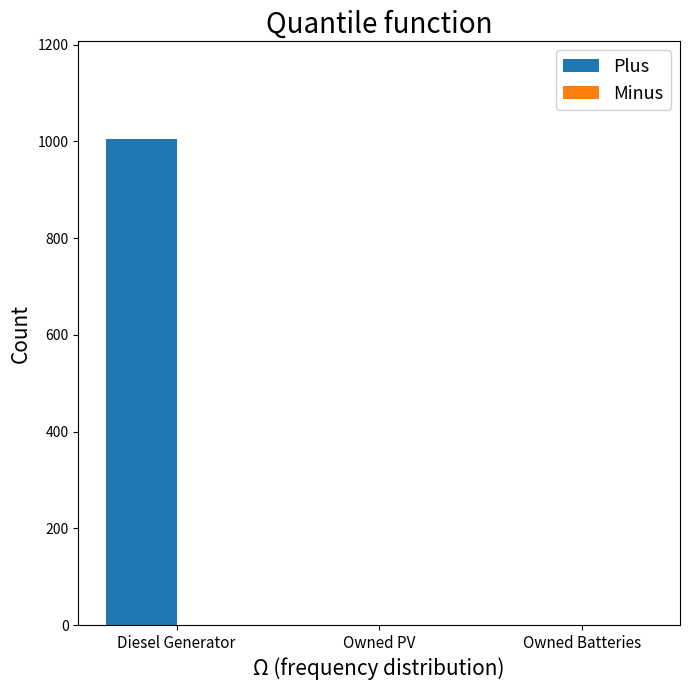

Reading right to left, list all the values displayed in this chart.

Owned Batteries=0	Owned PV=0	Diesel Generator=1005